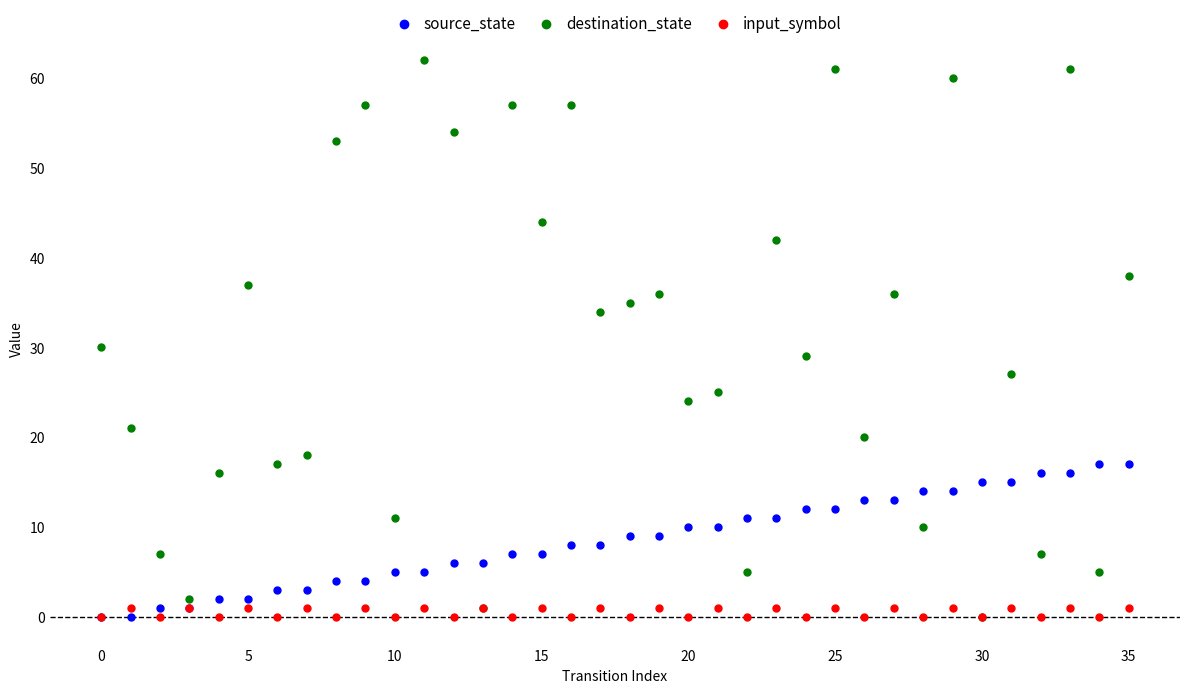

What are all the series names shown in the legend?

source_state, destination_state, input_symbol